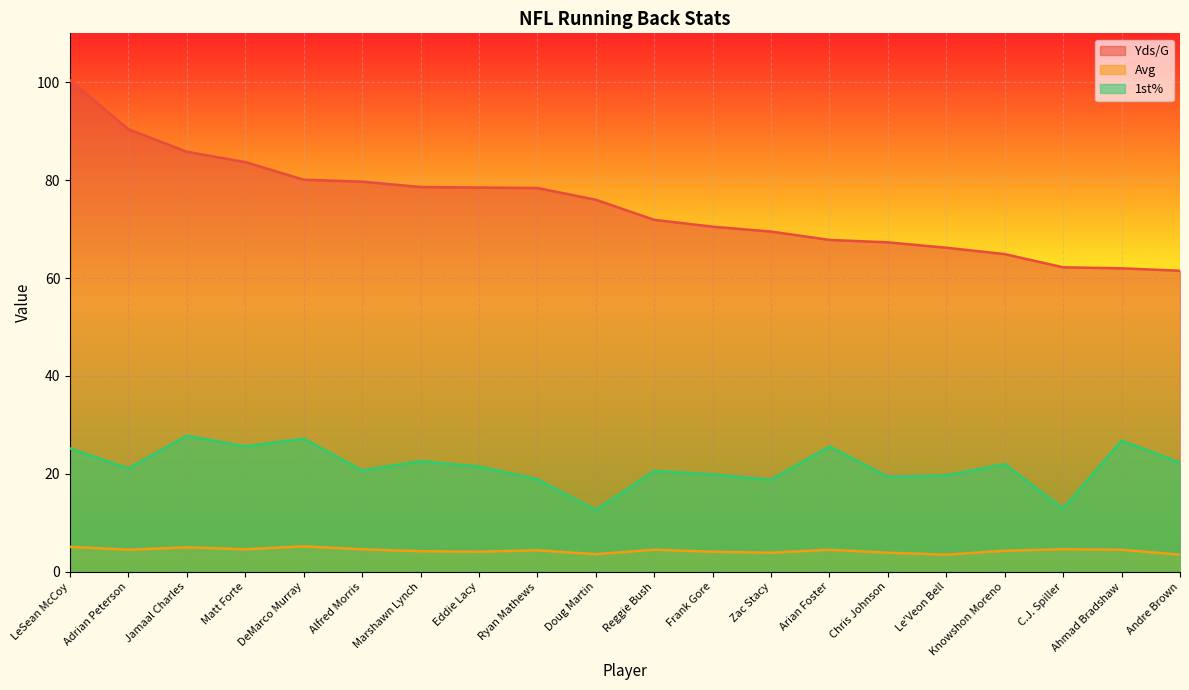

List the labels in order of 1st% value, smallest first.

Doug Martin, C.J. Spiller, Zac Stacy, Ryan Mathews, Chris Johnson, Le'Veon Bell, Frank Gore, Reggie Bush, Alfred Morris, Adrian Peterson, Eddie Lacy, Knowshon Moreno, Andre Brown, Marshawn Lynch, LeSean McCoy, Matt Forte, Arian Foster, Ahmad Bradshaw, DeMarco Murray, Jamaal Charles